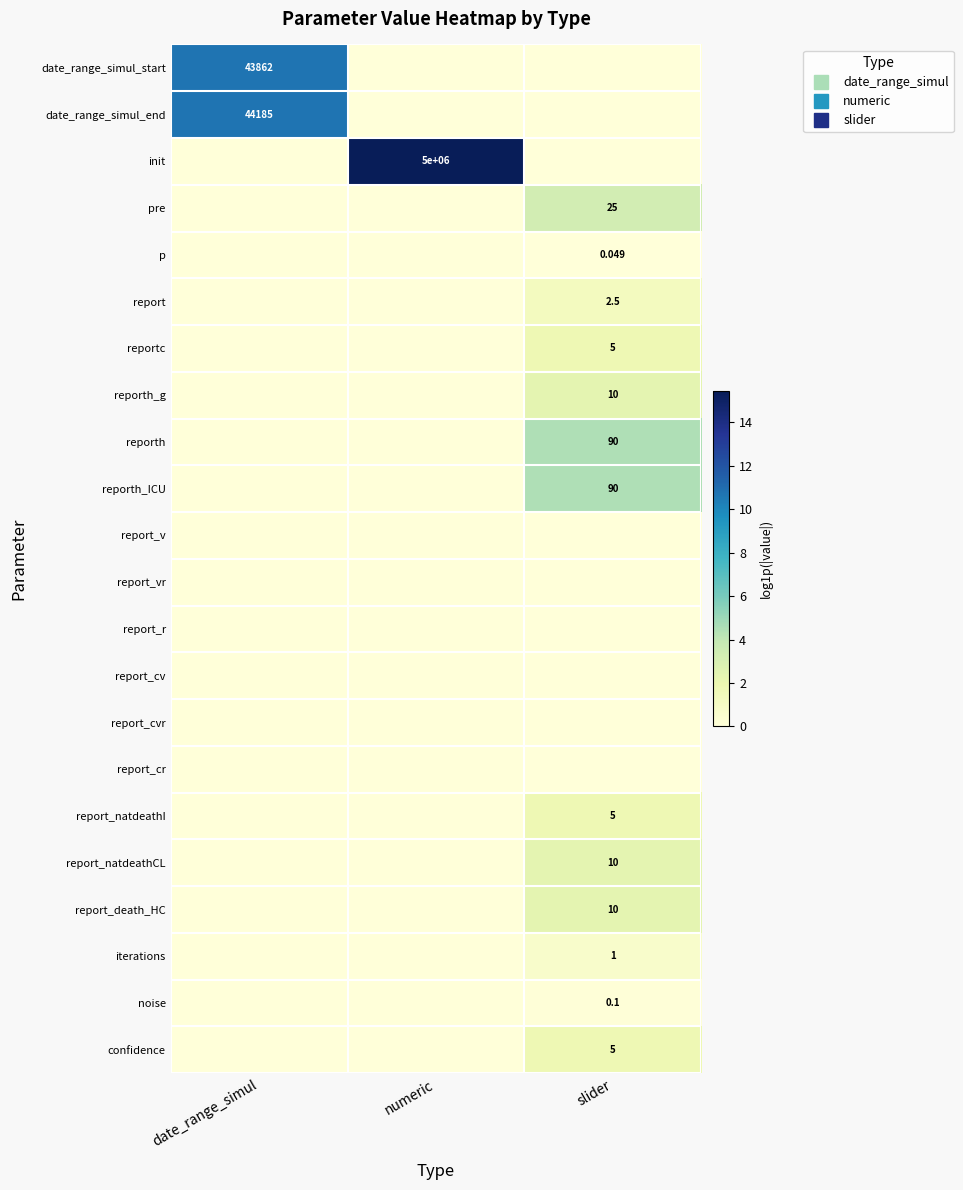

Between numeric and slider, which series saw the biggest shift?

init